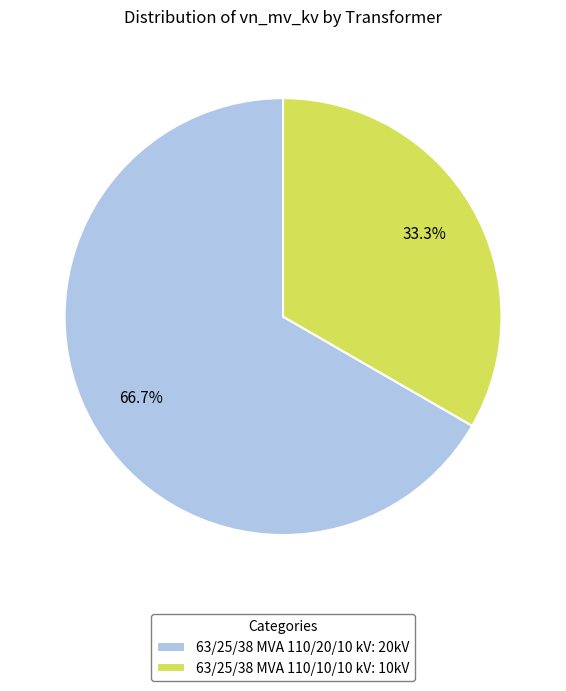

To the nearest percent, what is the difference between the 63/25/38 MVA 110/20/10 kV and 63/25/38 MVA 110/10/10 kV slice percentages?

33%